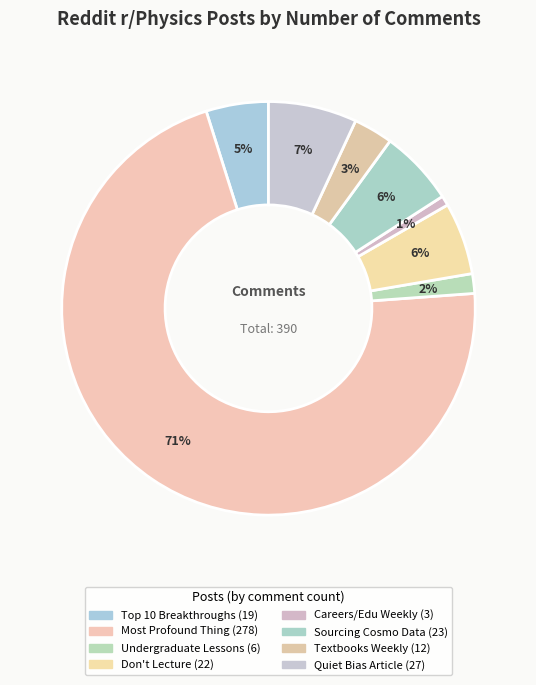

Which slice is the largest?

Most profound thing studied